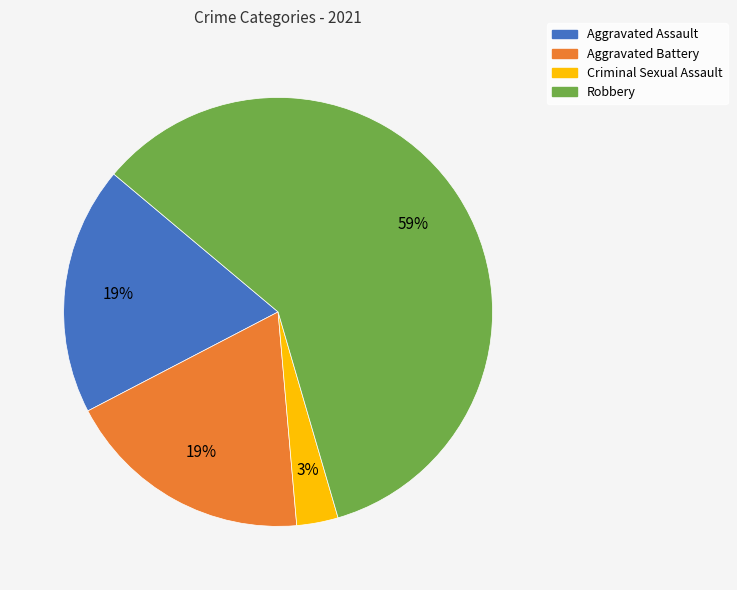

Which category has the biggest portion of the pie?

Robbery